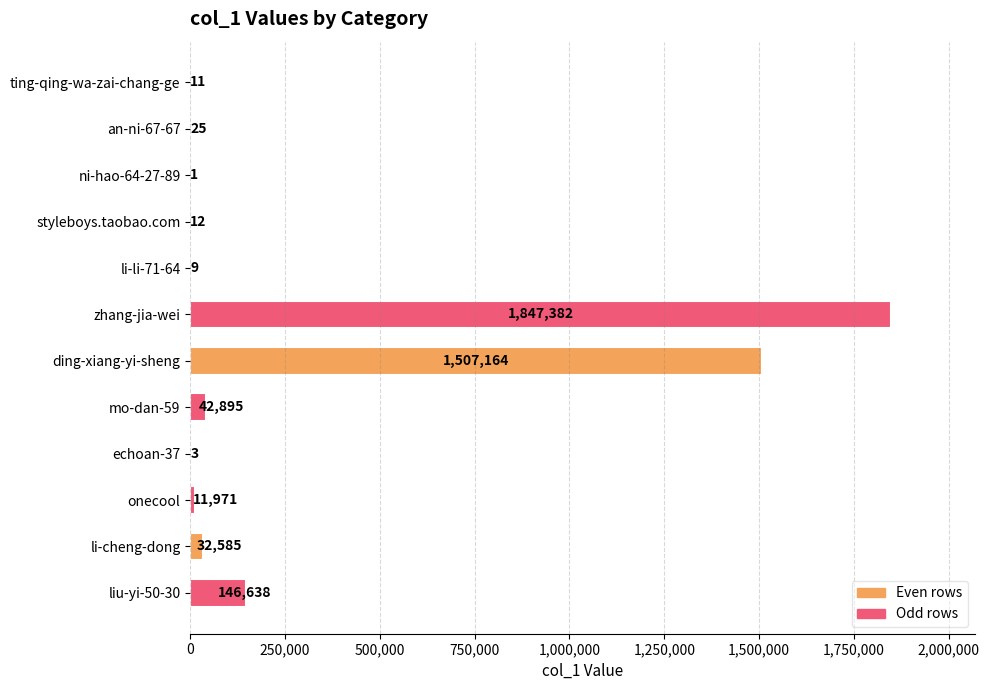

What is the maximum value shown in the chart?

1847382